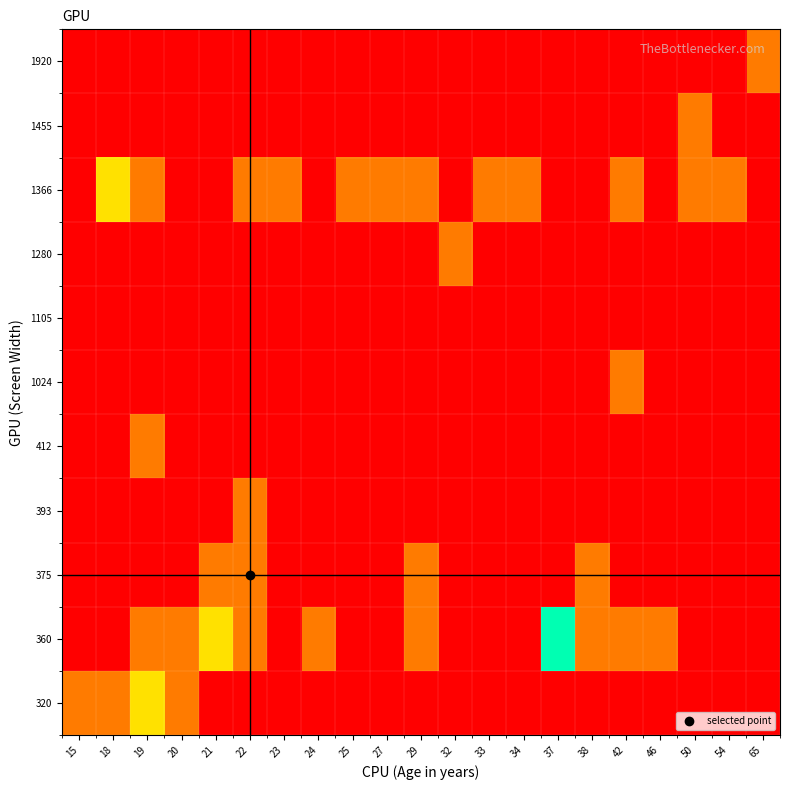

Reading left to right, list all the values displayed in this chart.

320: 15=1	18=1	19=2	20=1	21=0	22=0	23=0	24=0	25=0	27=0	29=0	32=0	33=0	34=0	37=0	38=0	42=0	46=0	50=0	54=0	65=0
360: 15=0	18=0	19=1	20=1	21=2	22=1	23=0	24=1	25=0	27=0	29=1	32=0	33=0	34=0	37=3	38=1	42=1	46=1	50=0	54=0	65=0
375: 15=0	18=0	19=0	20=0	21=1	22=1	23=0	24=0	25=0	27=0	29=1	32=0	33=0	34=0	37=0	38=1	42=0	46=0	50=0	54=0	65=0
393: 15=0	18=0	19=0	20=0	21=0	22=1	23=0	24=0	25=0	27=0	29=0	32=0	33=0	34=0	37=0	38=0	42=0	46=0	50=0	54=0	65=0
412: 15=0	18=0	19=1	20=0	21=0	22=0	23=0	24=0	25=0	27=0	29=0	32=0	33=0	34=0	37=0	38=0	42=0	46=0	50=0	54=0	65=0
1024: 15=0	18=0	19=0	20=0	21=0	22=0	23=0	24=0	25=0	27=0	29=0	32=0	33=0	34=0	37=0	38=0	42=1	46=0	50=0	54=0	65=0
1105: 15=0	18=0	19=0	20=0	21=0	22=0	23=0	24=0	25=0	27=0	29=0	32=0	33=0	34=0	37=0	38=0	42=0	46=0	50=0	54=0	65=0
1280: 15=0	18=0	19=0	20=0	21=0	22=0	23=0	24=0	25=0	27=0	29=0	32=1	33=0	34=0	37=0	38=0	42=0	46=0	50=0	54=0	65=0
1366: 15=0	18=2	19=1	20=0	21=0	22=1	23=1	24=0	25=1	27=1	29=1	32=0	33=1	34=1	37=0	38=0	42=1	46=0	50=1	54=1	65=0
1455: 15=0	18=0	19=0	20=0	21=0	22=0	23=0	24=0	25=0	27=0	29=0	32=0	33=0	34=0	37=0	38=0	42=0	46=0	50=1	54=0	65=0
1920: 15=0	18=0	19=0	20=0	21=0	22=0	23=0	24=0	25=0	27=0	29=0	32=0	33=0	34=0	37=0	38=0	42=0	46=0	50=0	54=0	65=1